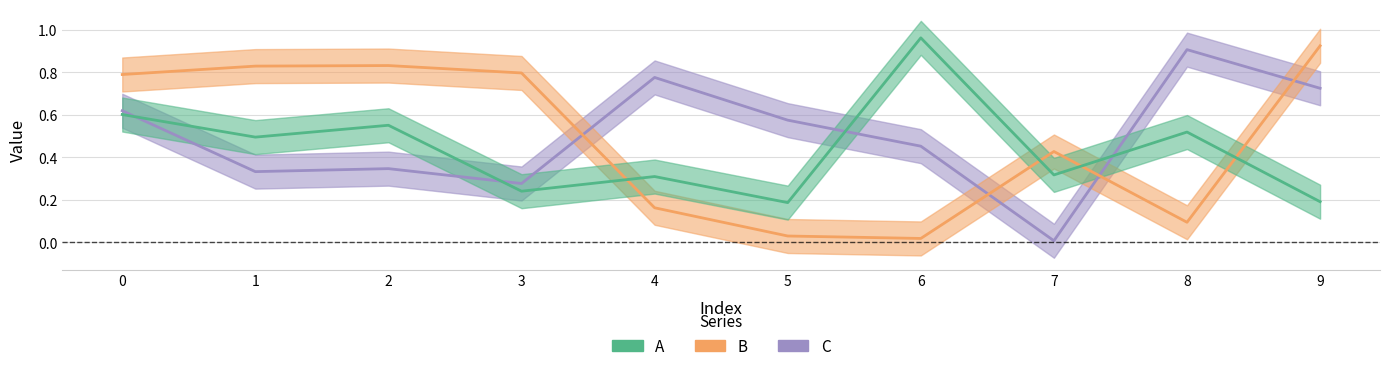

Which series has the widest spread of values?

B